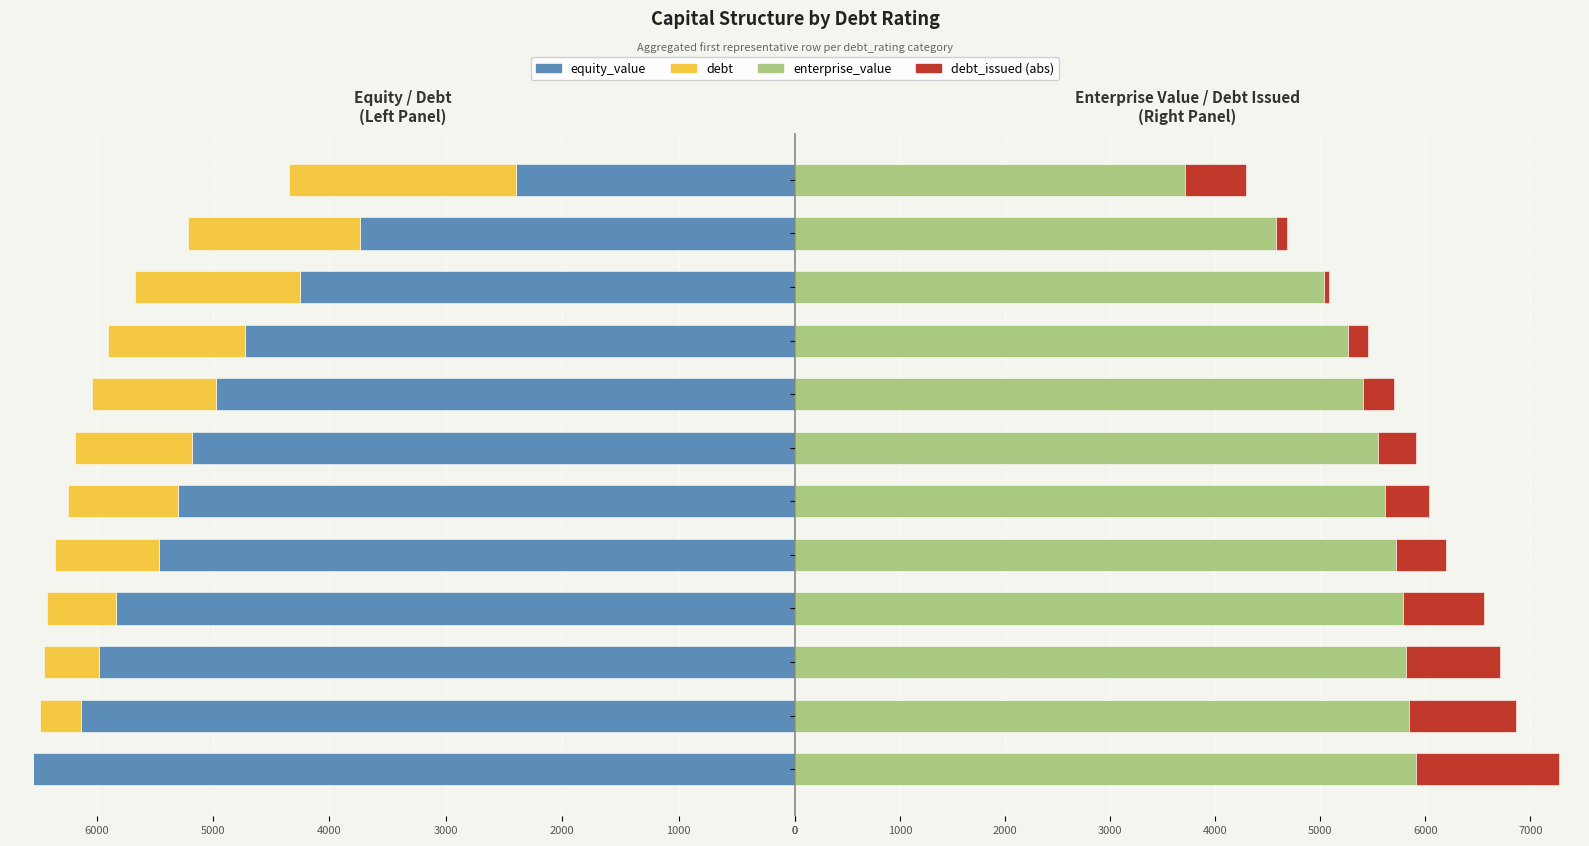

Between 4000 and 0, which is larger?

4000